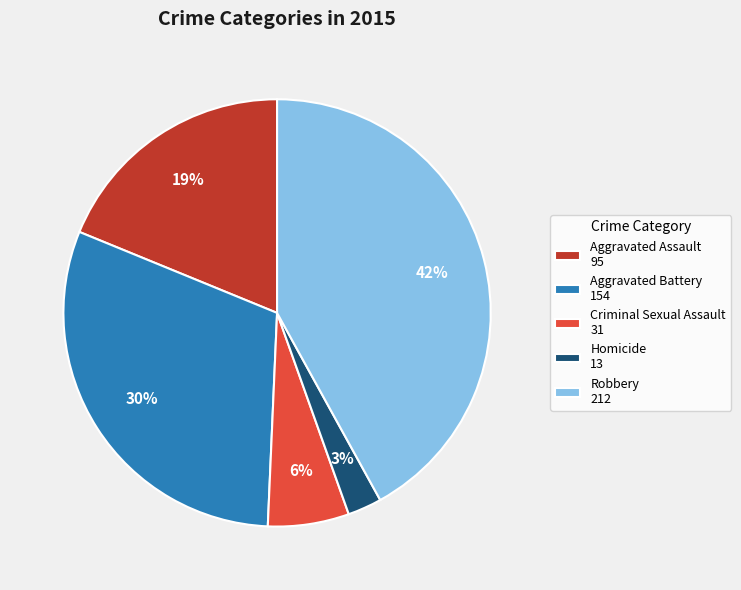

Rank the categories by value from highest to lowest.

Robbery, Aggravated Battery, Aggravated Assault, Criminal Sexual Assault, Homicide